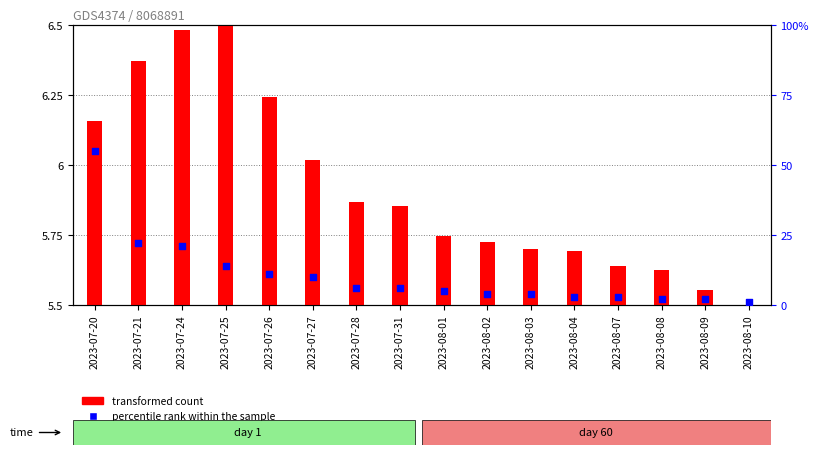

Which series reaches the minimum Y coordinate?

percentile rank within the sample